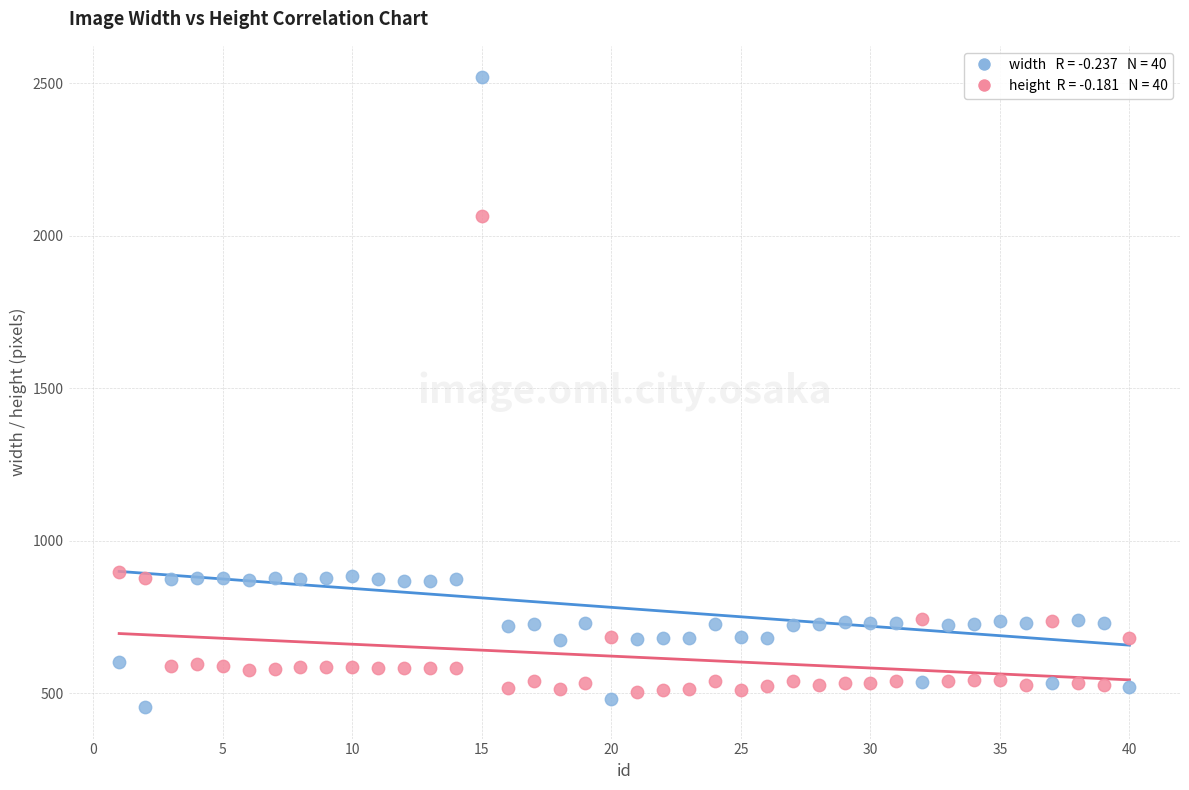

Across all data points, what is the range of Y values (max minus min)?

2065